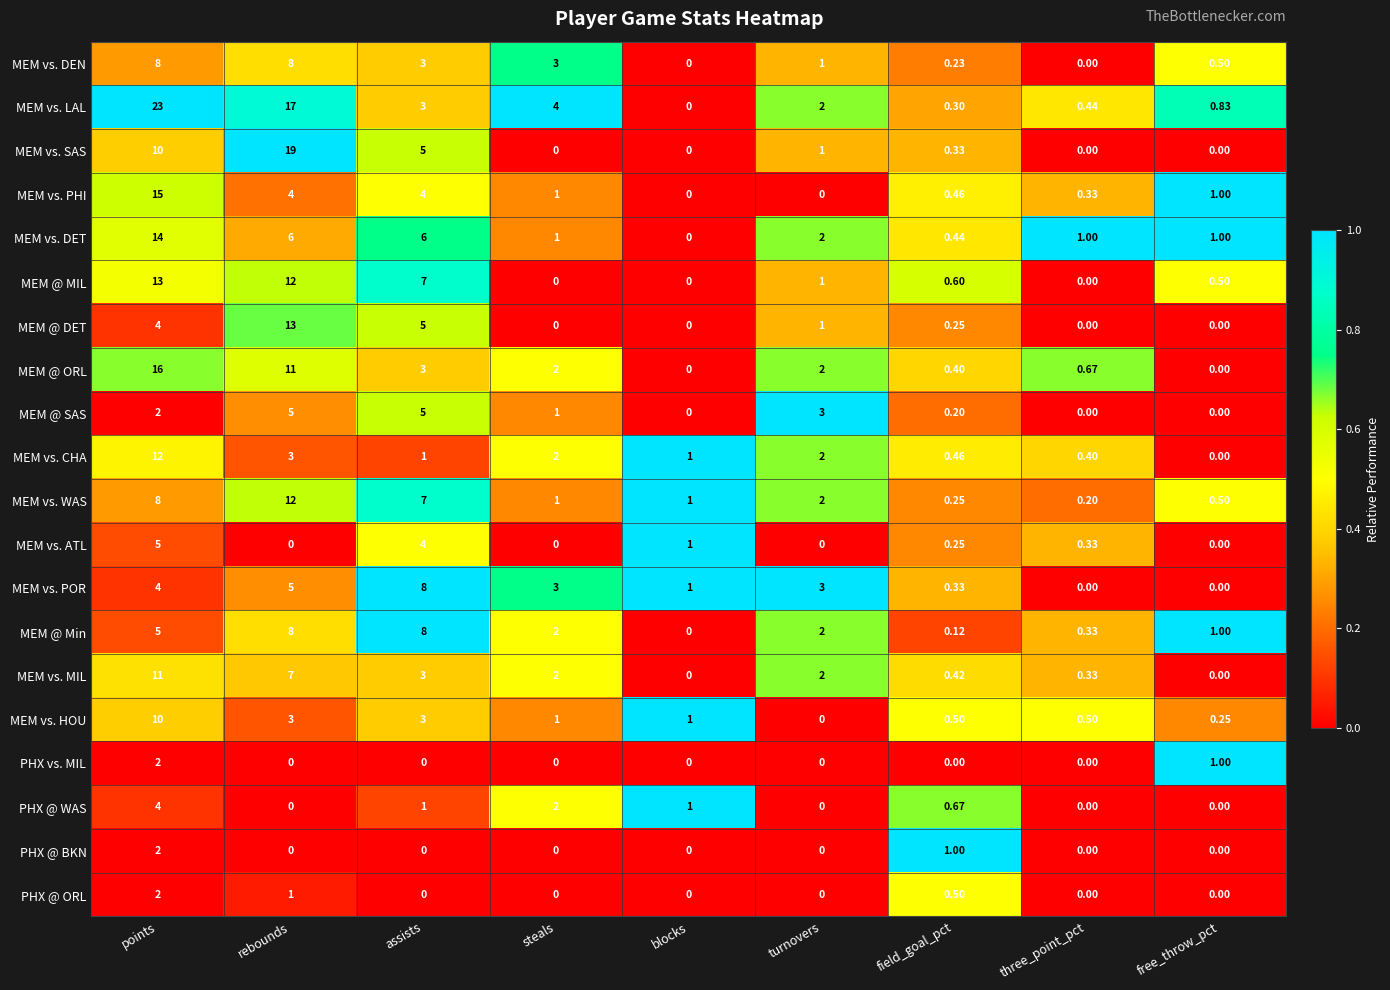

Which category has the highest value across all series?

points